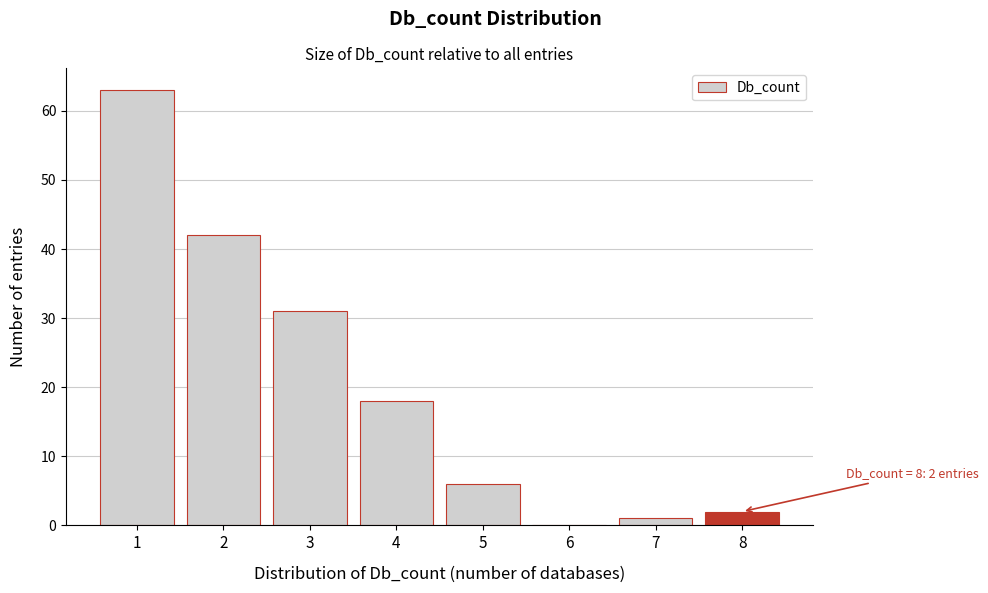

Reading left to right, extract all data points from this chart.

1=63	2=42	3=31	4=18	5=6	6=0	7=1	8=2